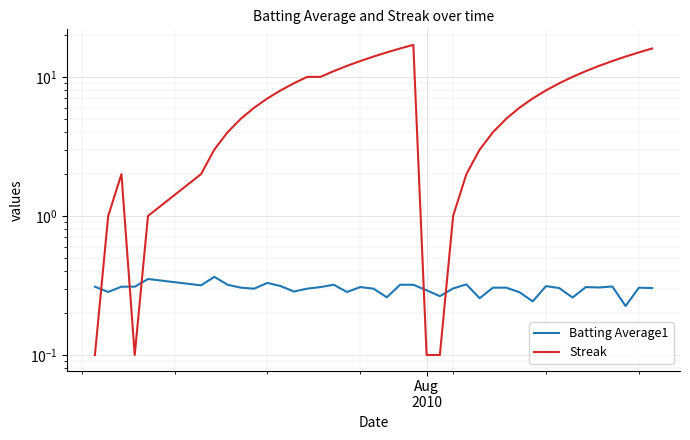

At how many categories does at least one series exceed 6?

22